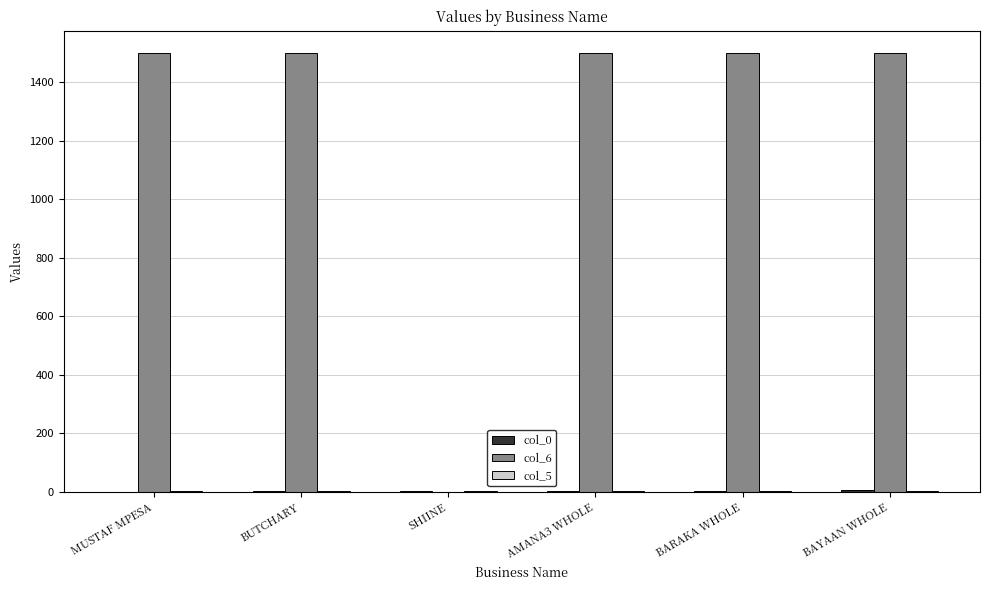

True or false: col_6 has a value of 383 at BARAKA WHOLE.

False